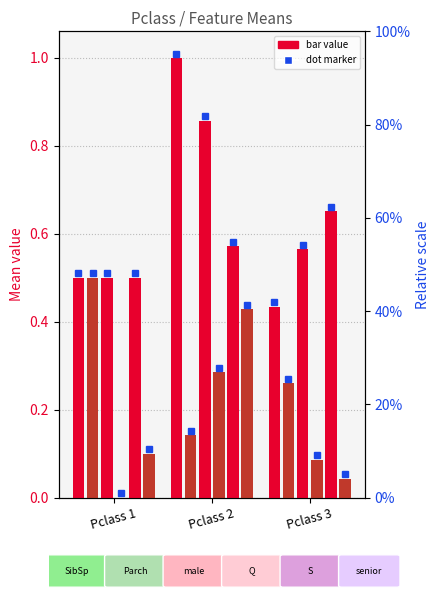

Does the chart contain stacked bars?

No